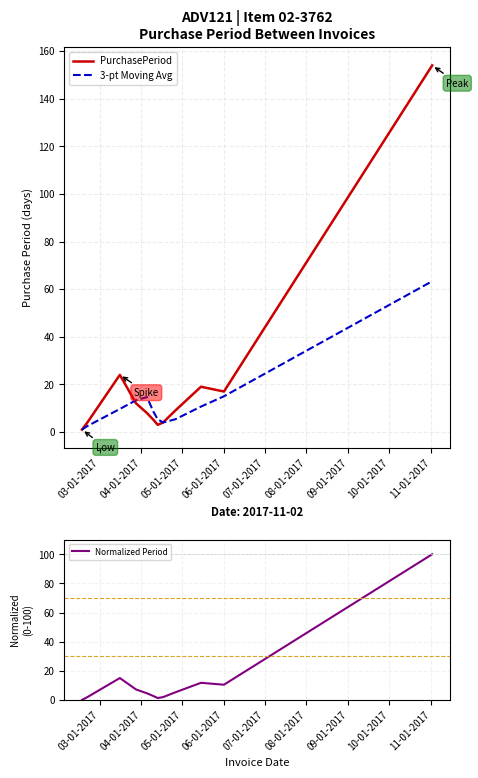

Between 09-01-2017 and 10-01-2017, which is larger?

10-01-2017